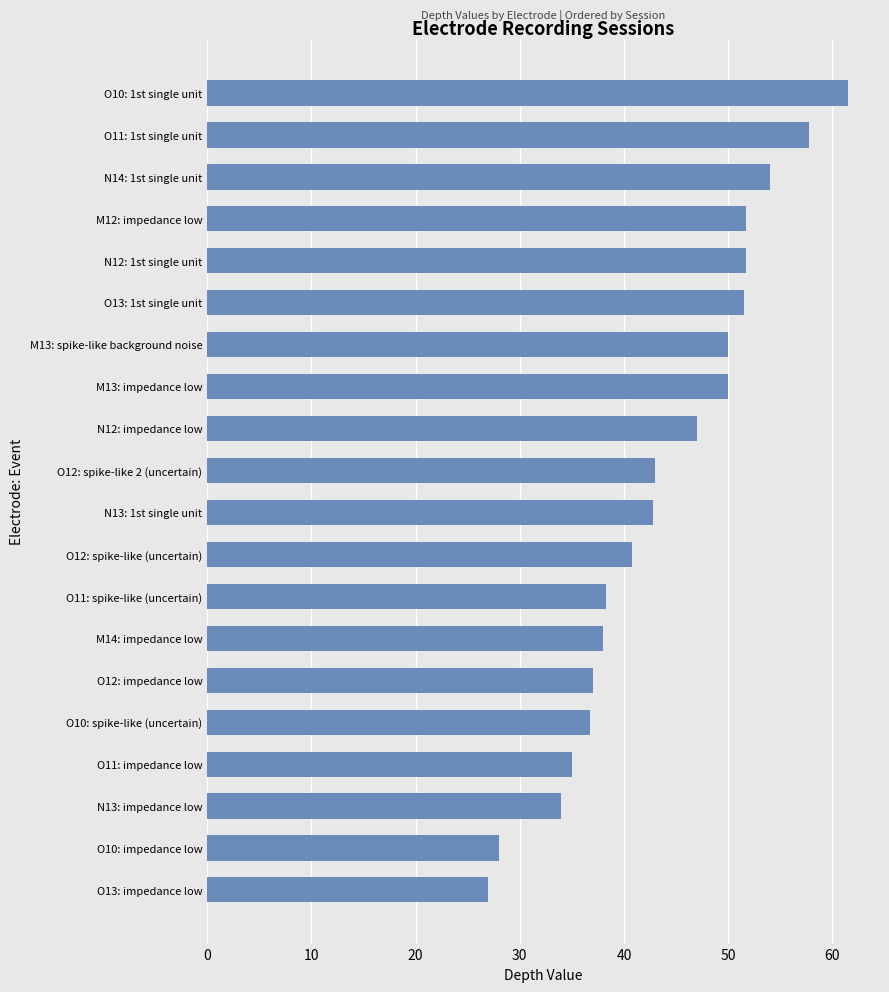

At which category does the chart reach its peak across all series?

O10: 1st single unit